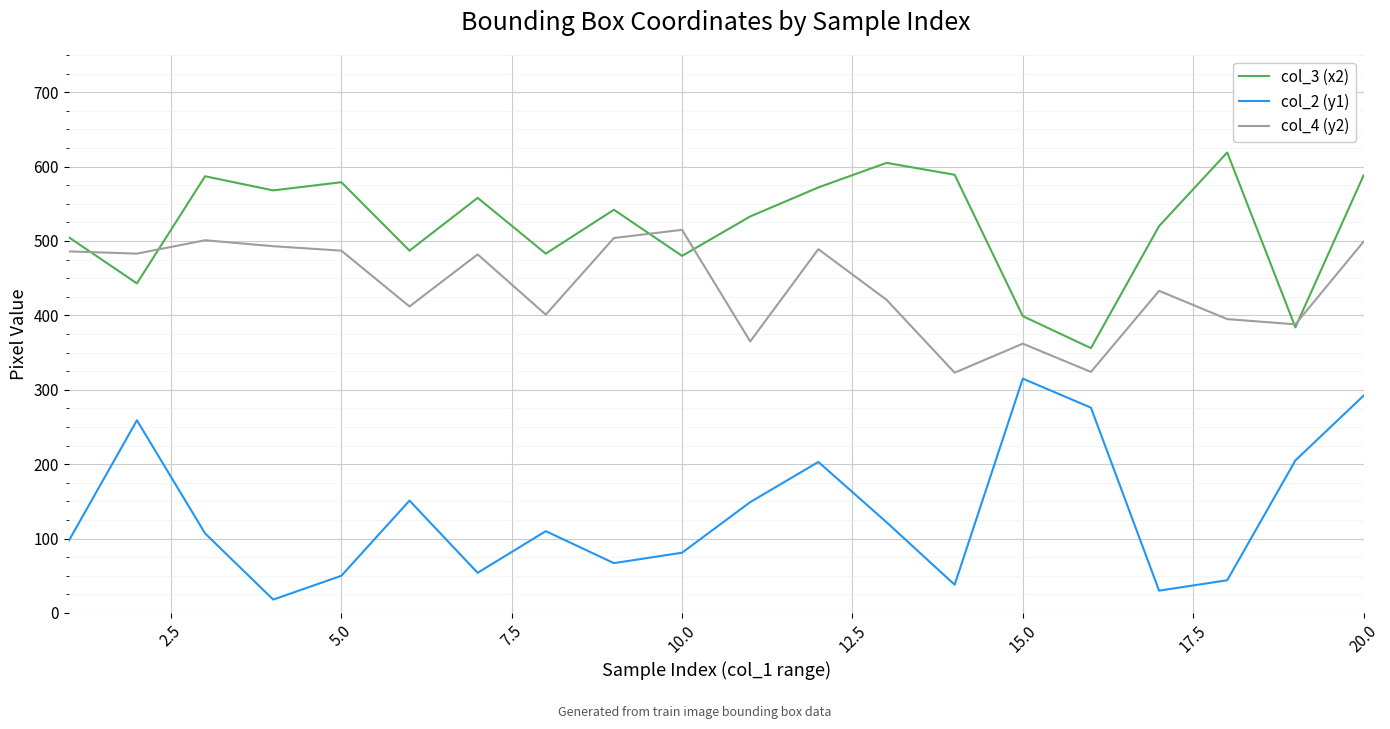

List the series in order of their peak value, lowest first.

col_2 (y1), col_4 (y2), col_3 (x2)